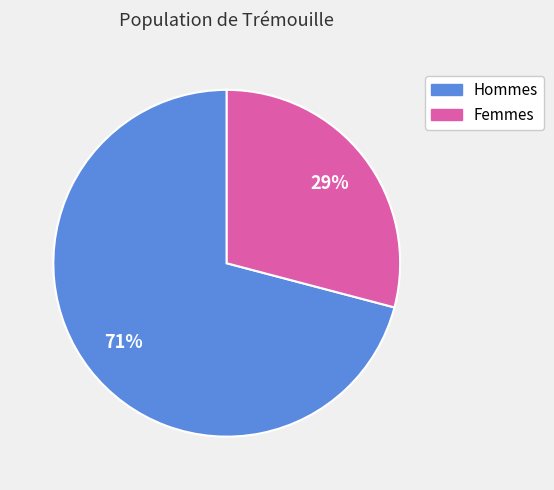

What is the ratio of the value at Hommes to the value at Femmes?

2.4